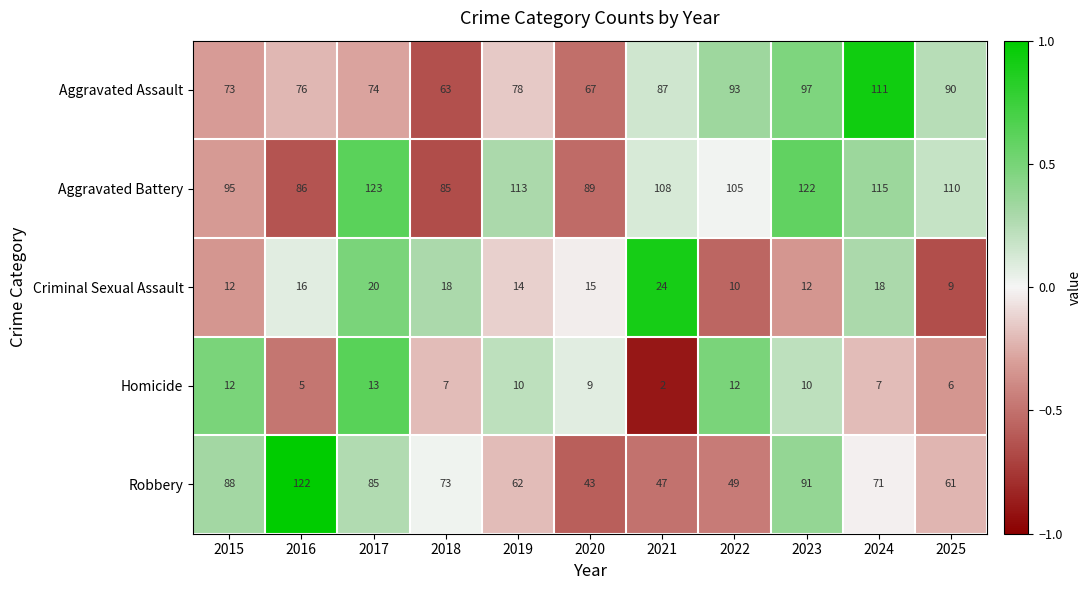

How many categories are shown in the chart?

11